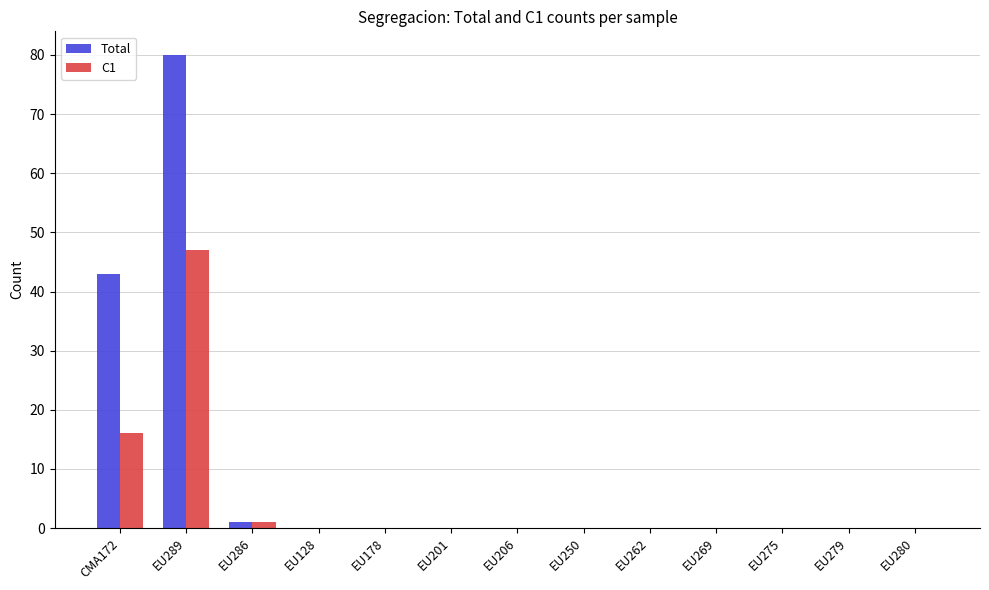

What is the maximum value for Total?

80